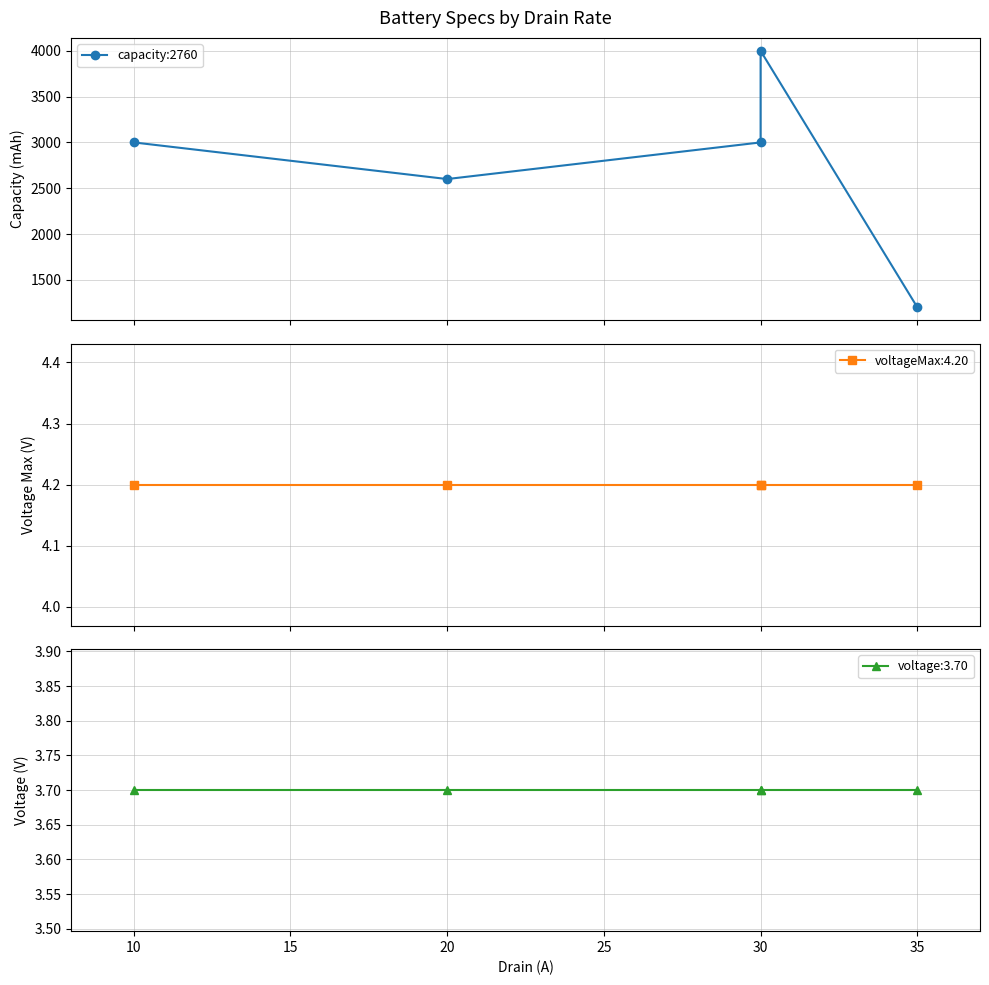

Approximately how many times larger is the value at 10 compared to 30?

1.0